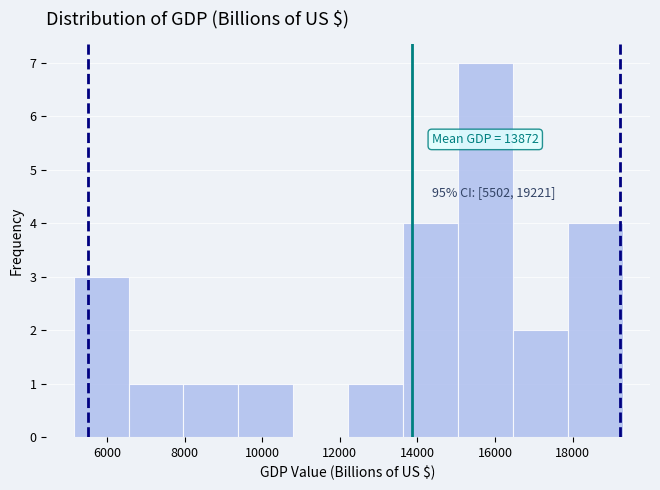

Which range on the x-axis has the tallest bar?

15000 to 16400